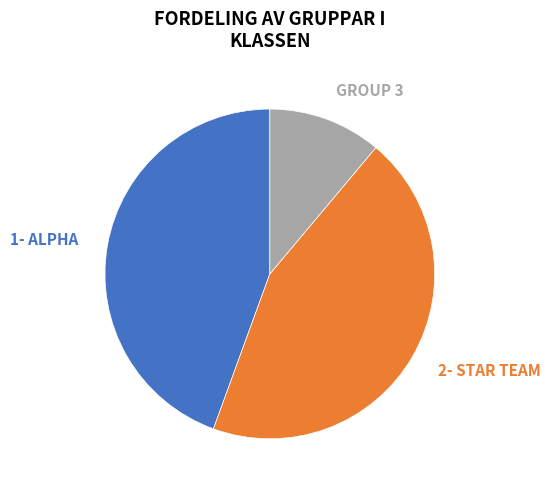

How many slices are in this pie chart?

3